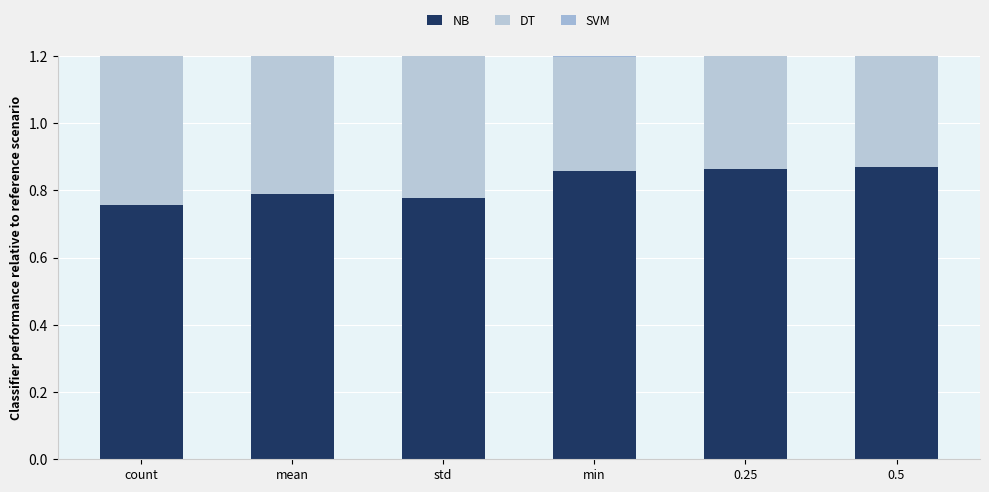

True or false: SVM has a value of 0.3 at count.

False